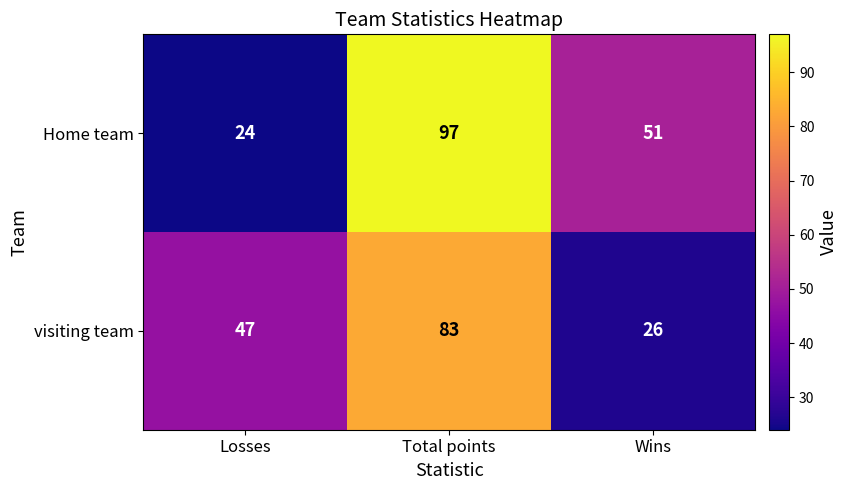

Is it true that Home team equals 24 at Losses?

True